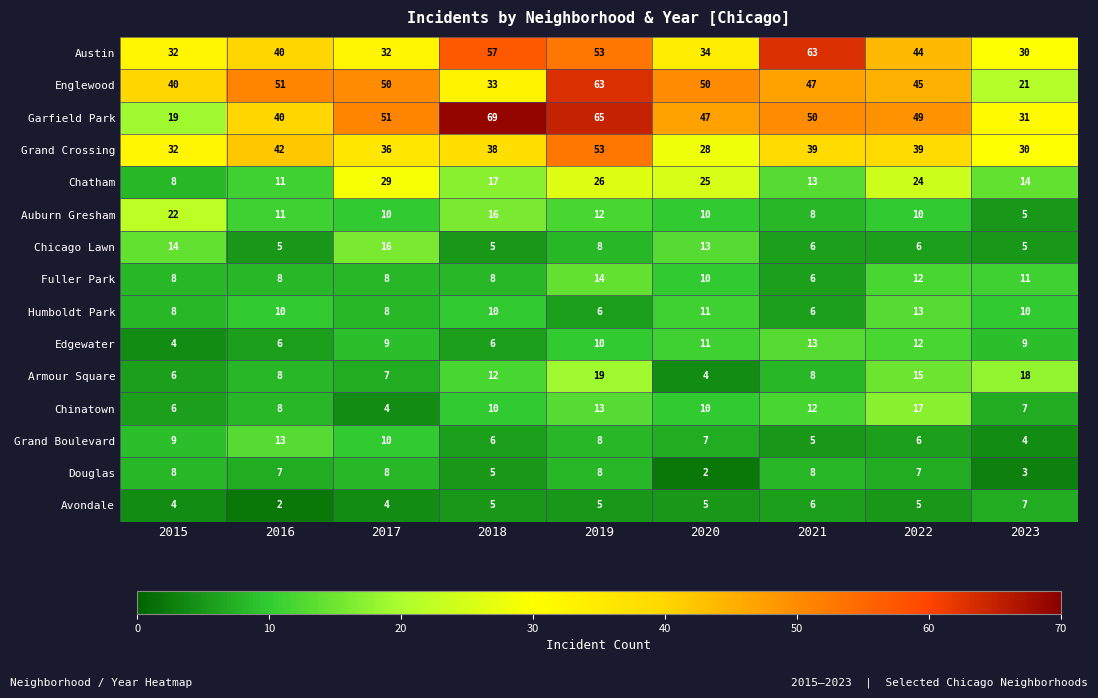

What is the sum of all Chatham values?

167